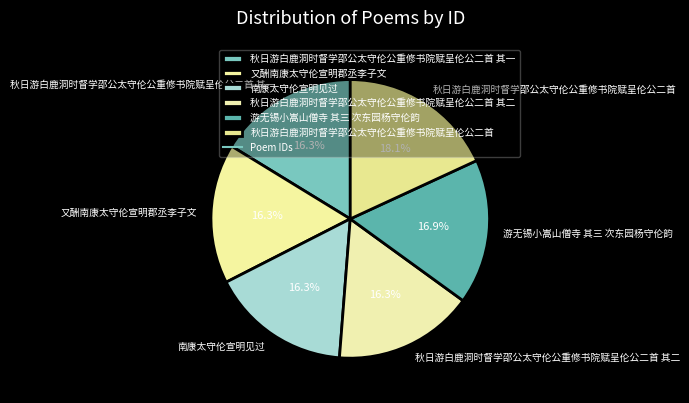

Approximately how many times larger is the value at 游无锡小嵩山僧寺 其三 次东园杨守伦韵 compared to 又酬南康太守伦宣明郡丞李子文?

1.0